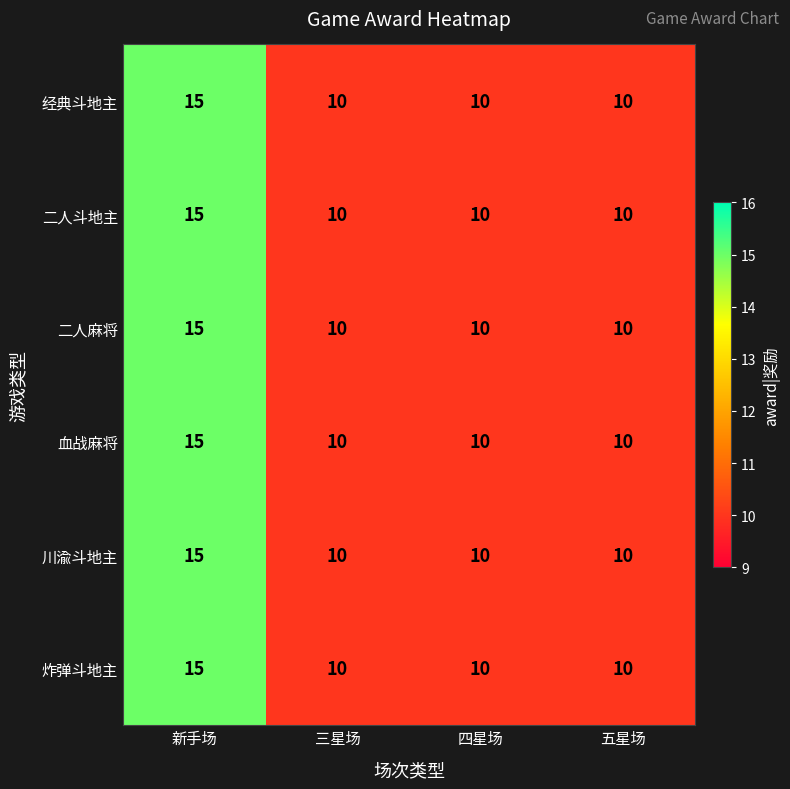

The 川渝斗地主 series shows 21 at 新手场. True or false?

False